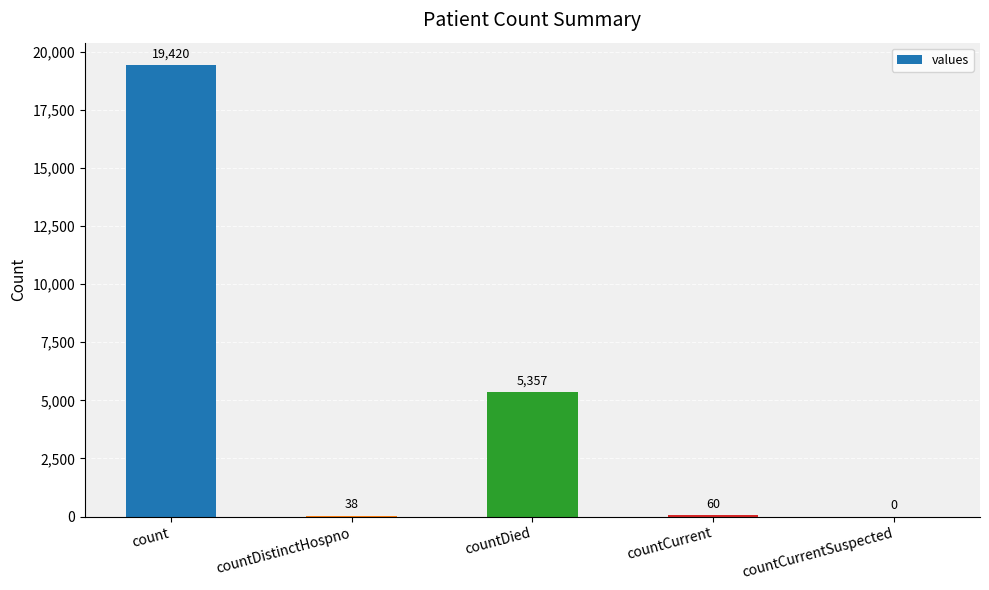

Are the bars grouped side by side (vs. stacked)?

No